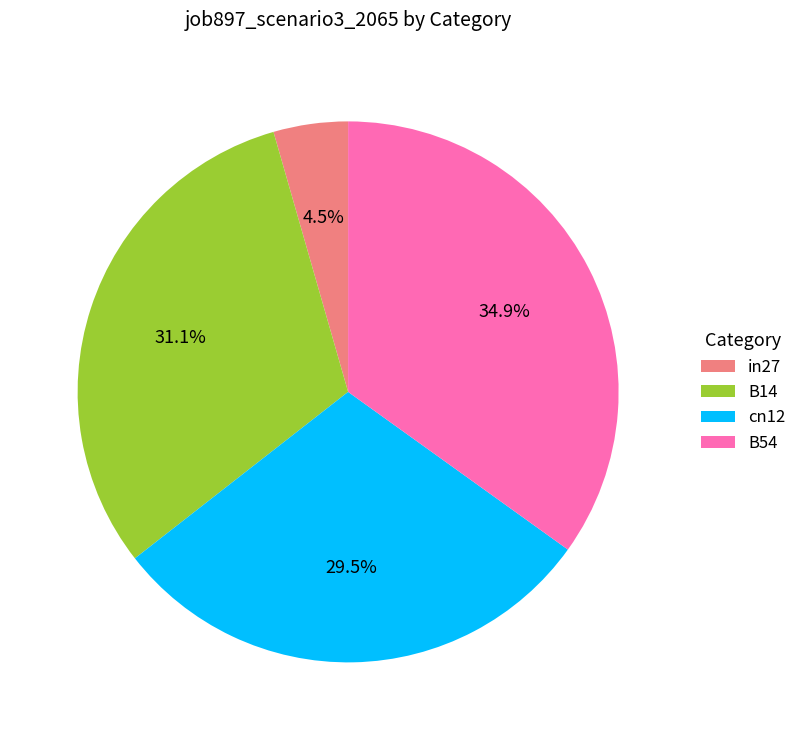

How much of the chart is everything except B54?

65.1%